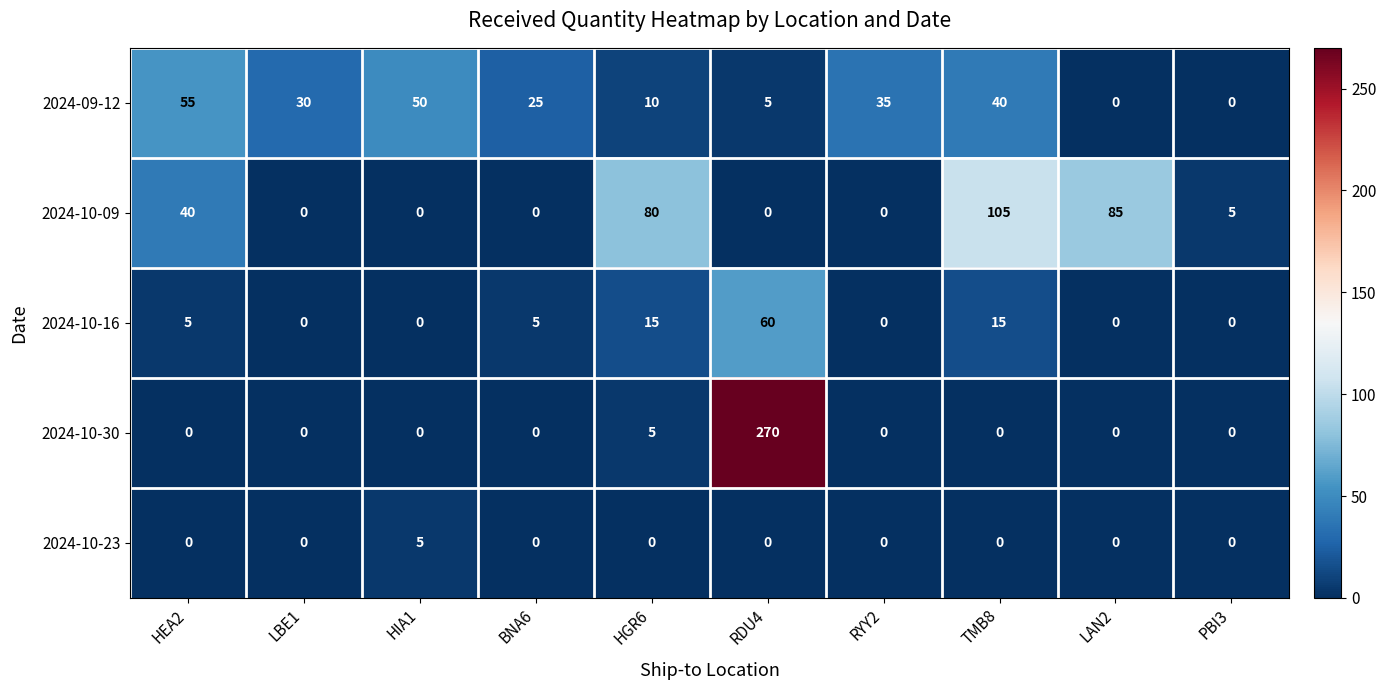

What is the maximum value shown in the chart?

270